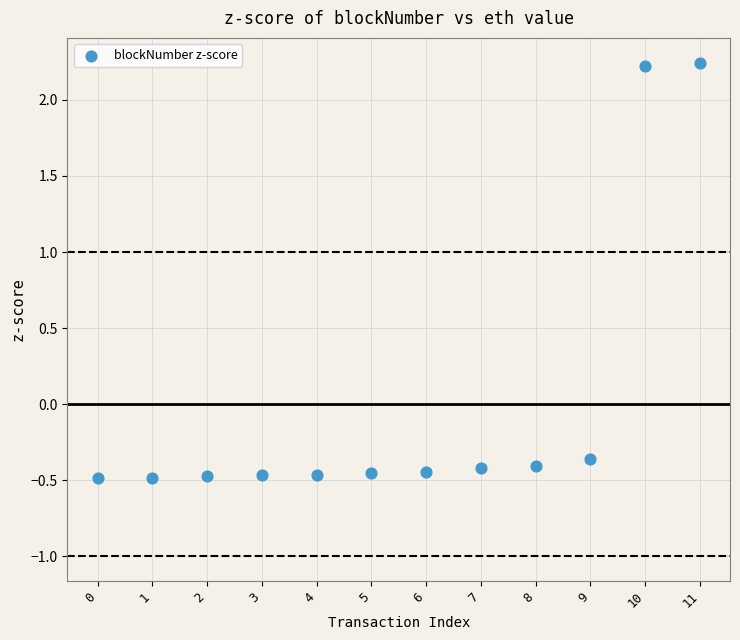

What is the range of Y values (max minus min)?

2.7